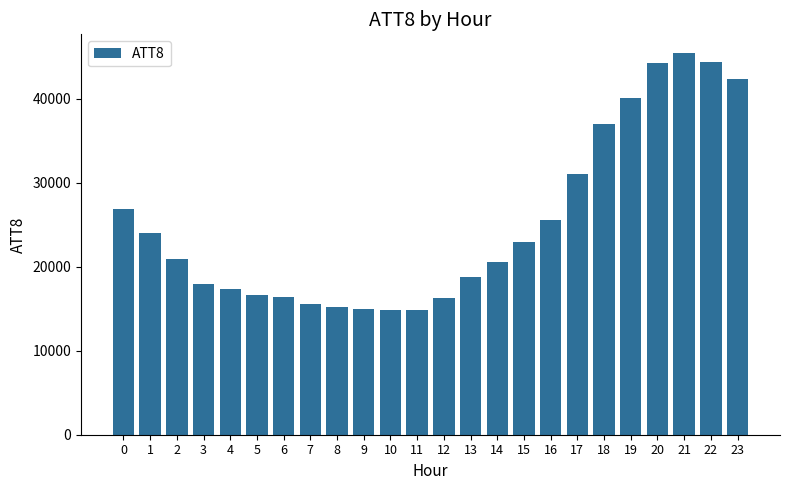

What is the ratio of the value at 14 to the value at 3?

1.2